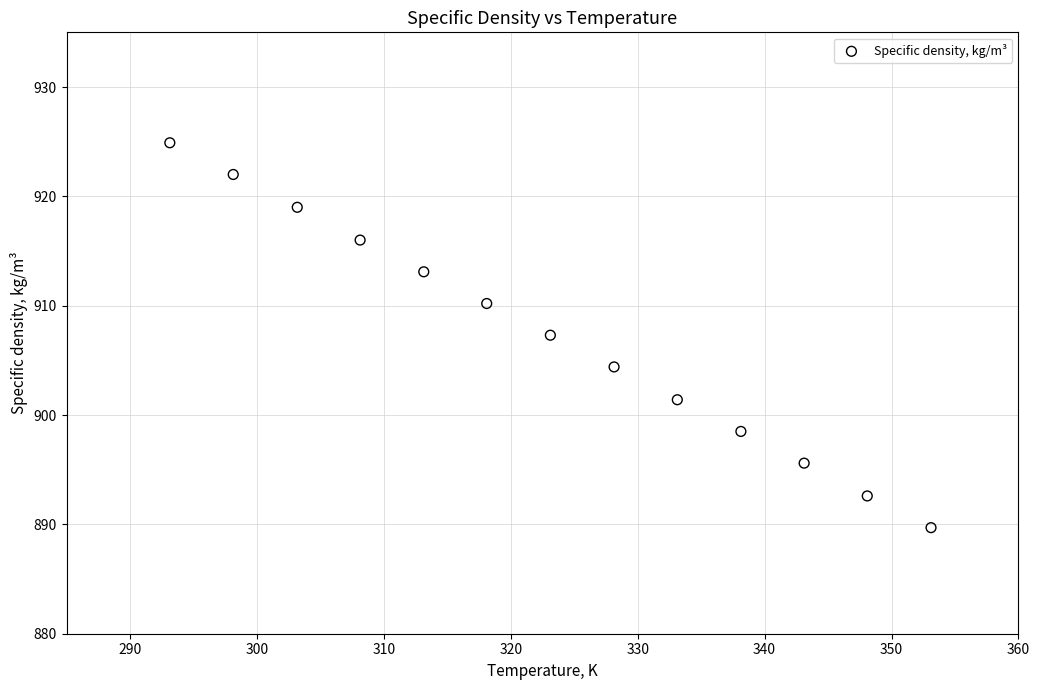

What is the range of X values (max minus min)?

60.0